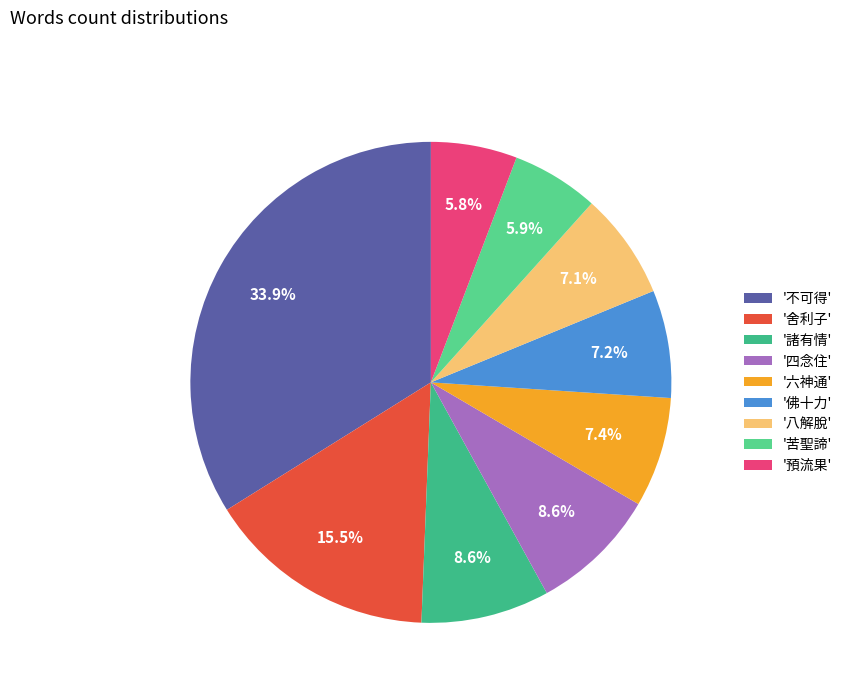

Count the number of slices in the pie.

9